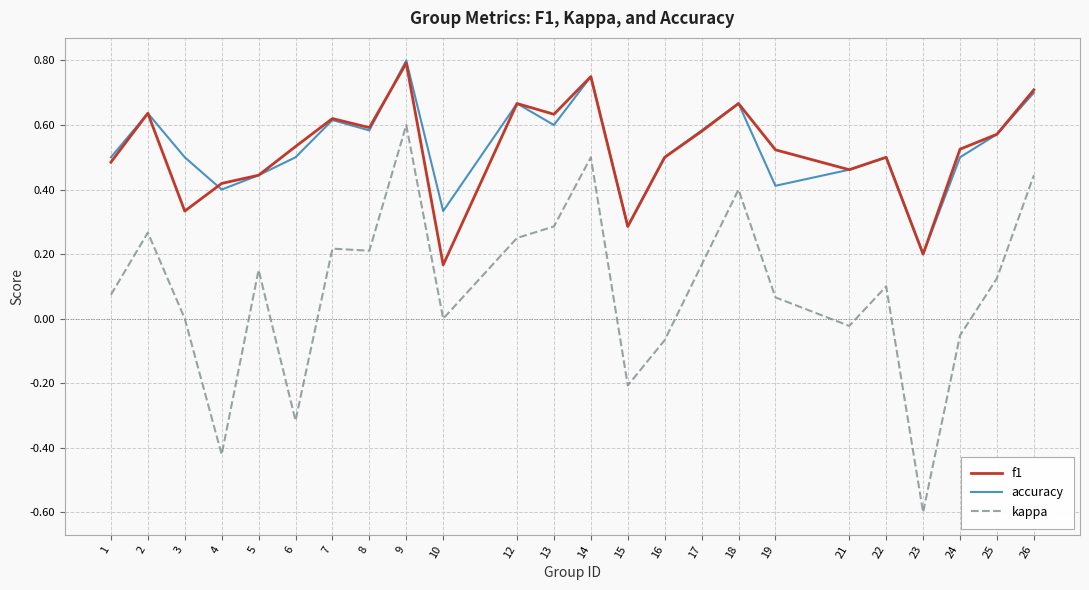

Is the value of f1 at 22 greater than the value of accuracy at 8?

No